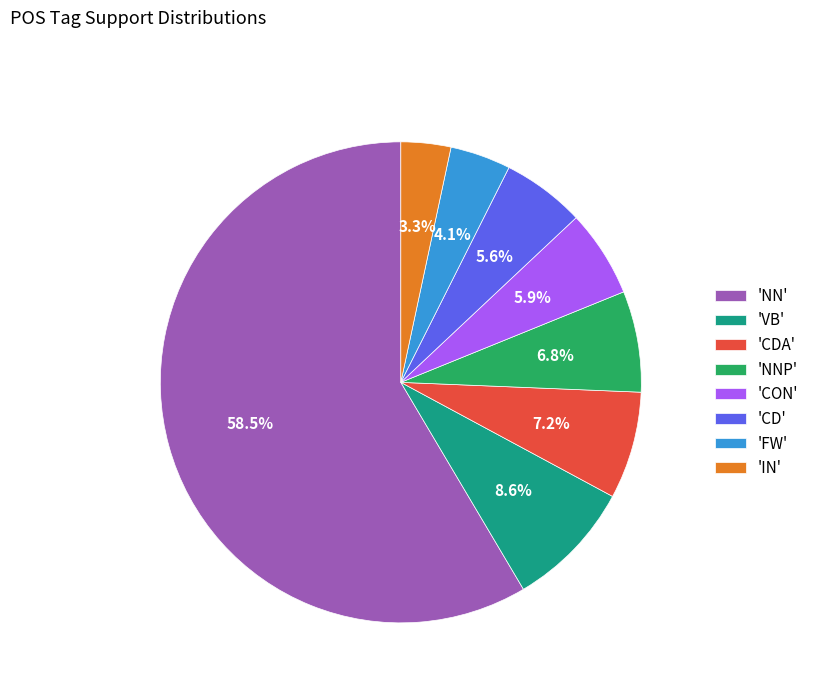

What is the smallest slice in the pie chart?

'IN'